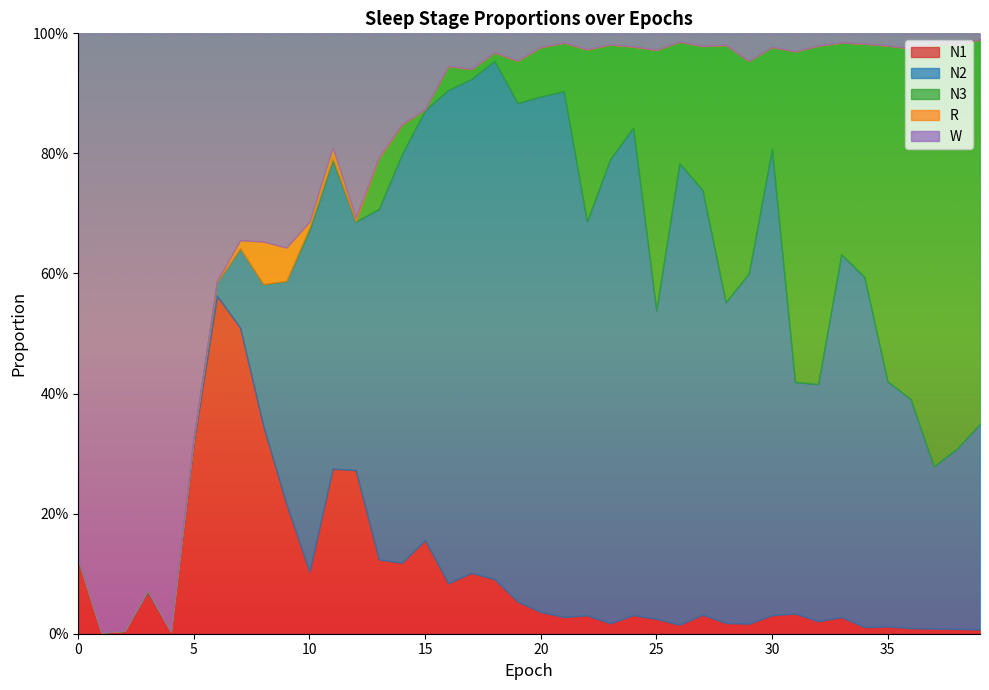

How many times do N1 and N3 cross each other?

1